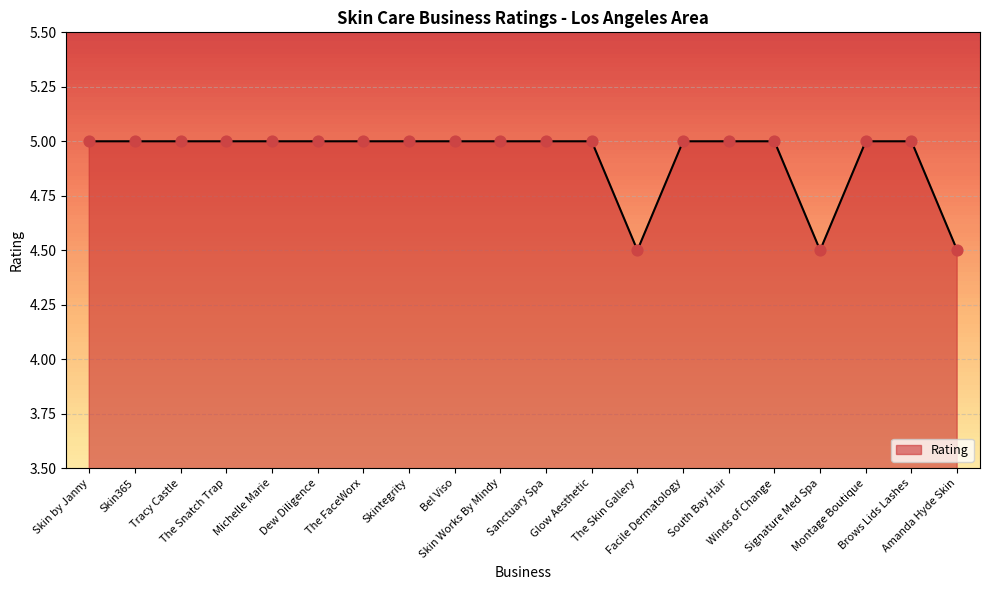

Approximately how many times larger is the value at South Bay Hair compared to Skin365?

1.0